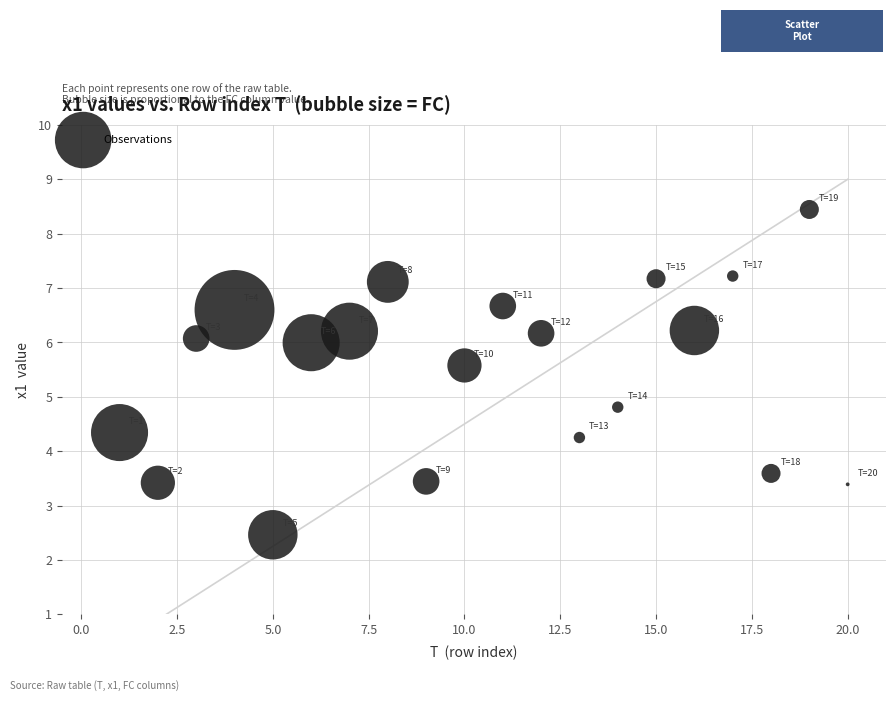

What is the range of Y values (max minus min)?

6.0